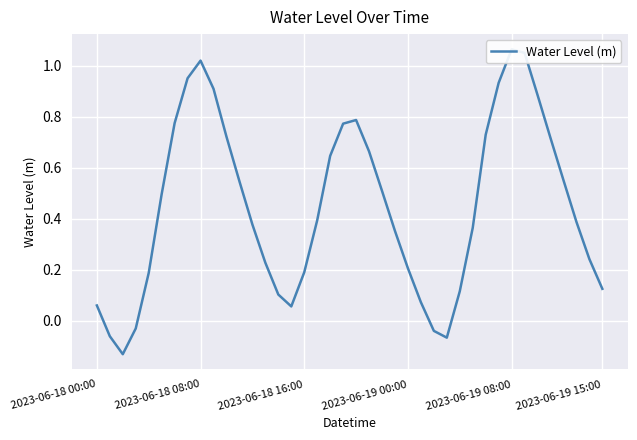

Where does the data first go above 0?

2023-06-18 00:00